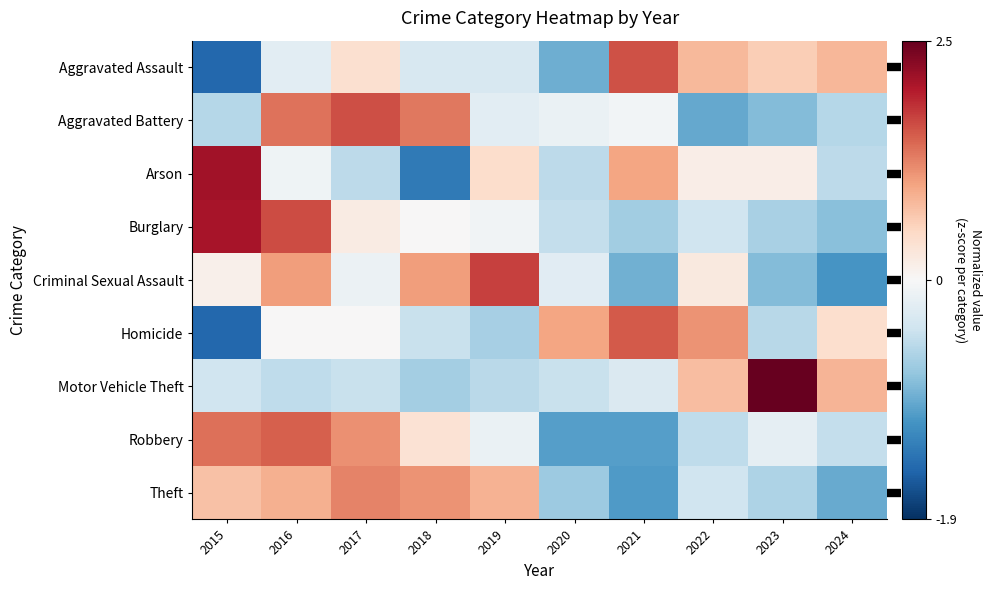

Which series has the largest range (max minus min)?

Arson